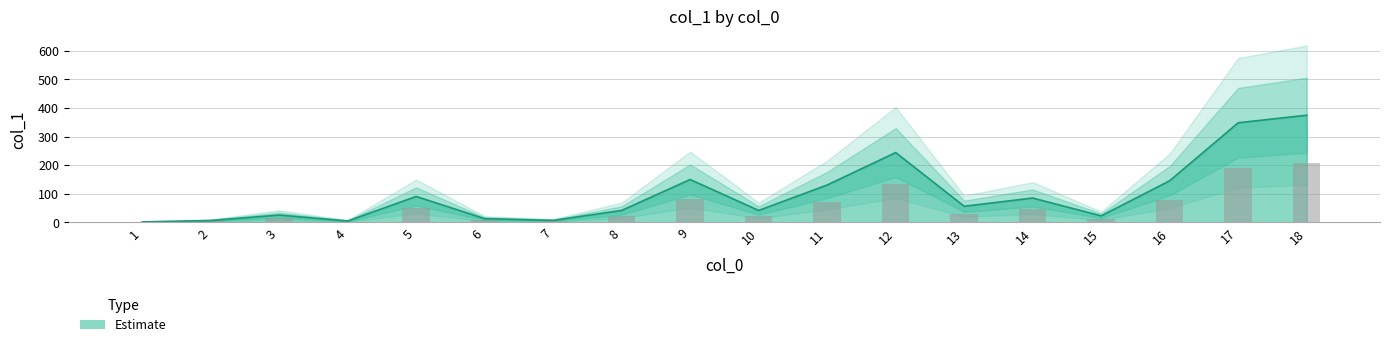

What is the sum of all values?

1793.1